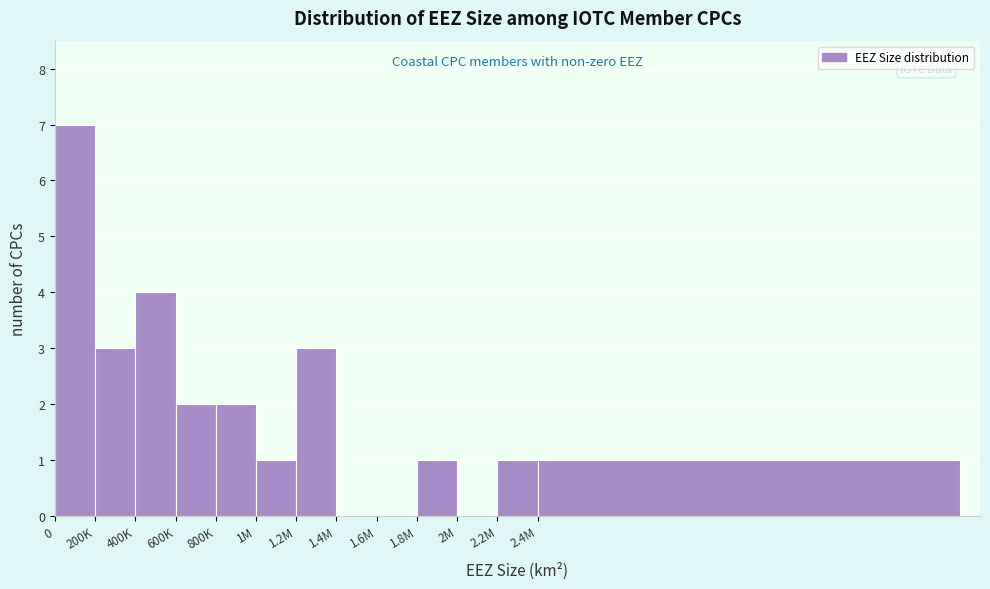

Reading left to right, list all the values displayed in this chart.

0=7	200K=3	400K=4	600K=2	800K=2	1M=1	1.2M=3	1.4M=0	1.6M=0	1.8M=1	2M=0	2.2M=1	2.4M=1